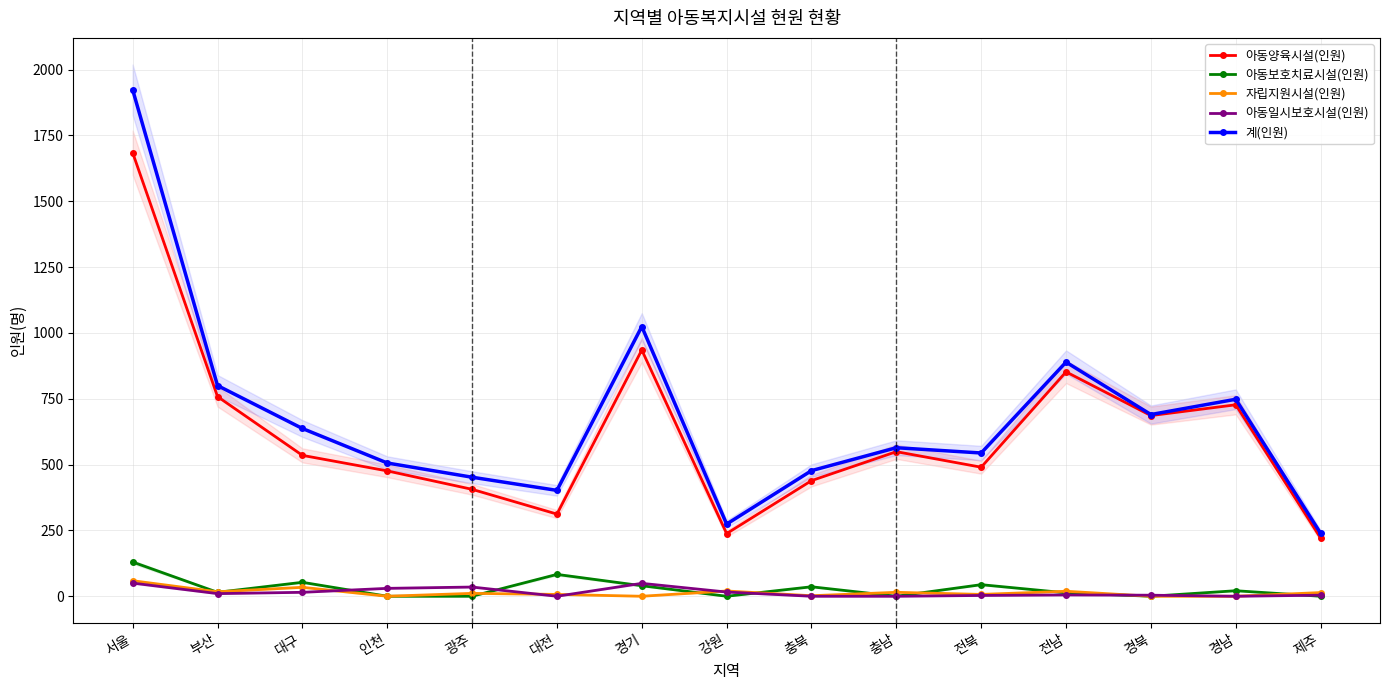

What is the difference between the second highest and second lowest values in the 아동일시보호시설(인원) series?

49